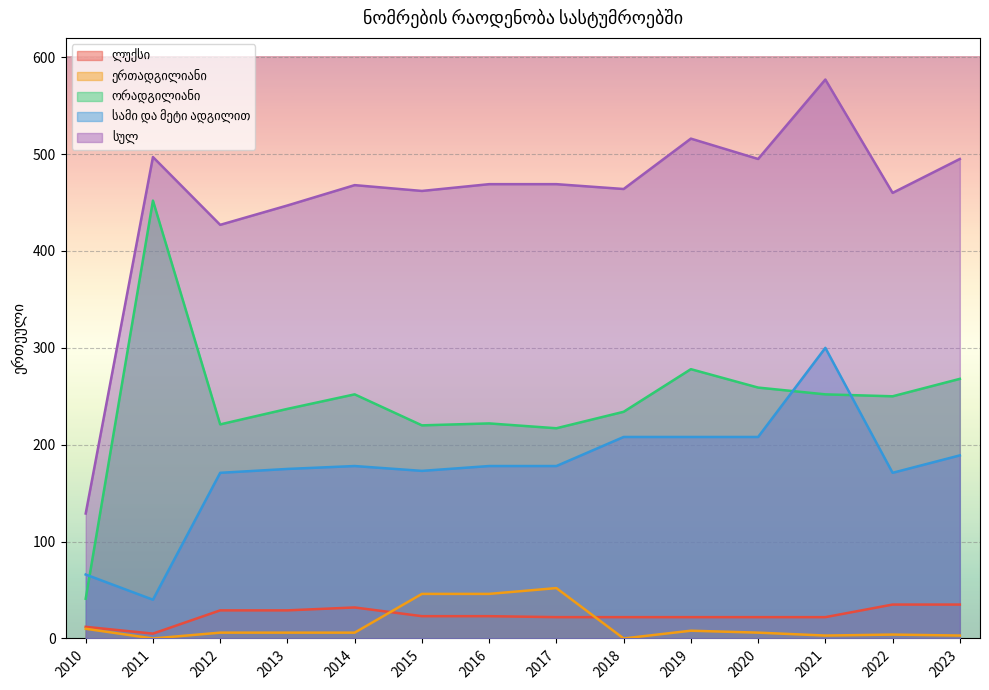

How many series are shown in this chart?

5